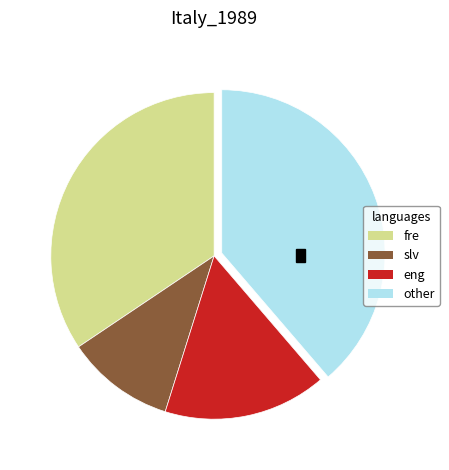

Count the number of slices in the pie.

4